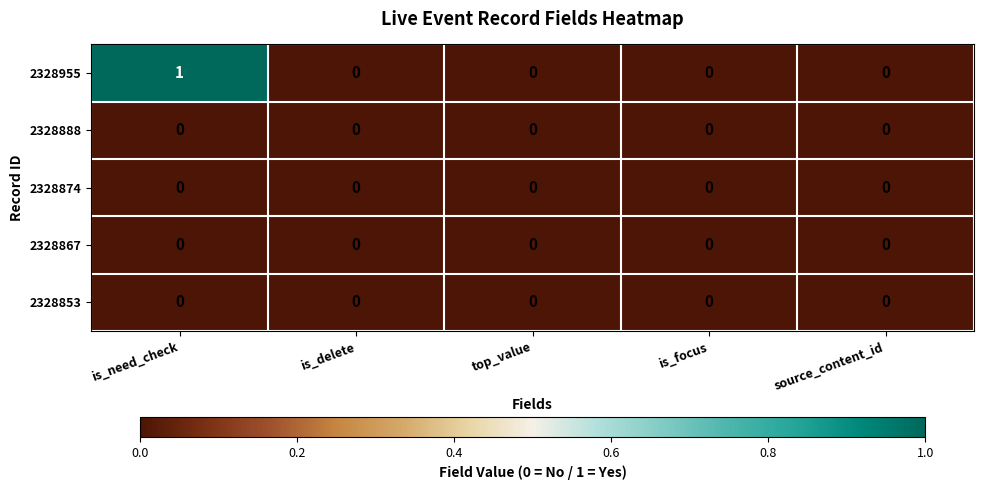

Which category has the highest value in the 2328955 series?

is_need_check